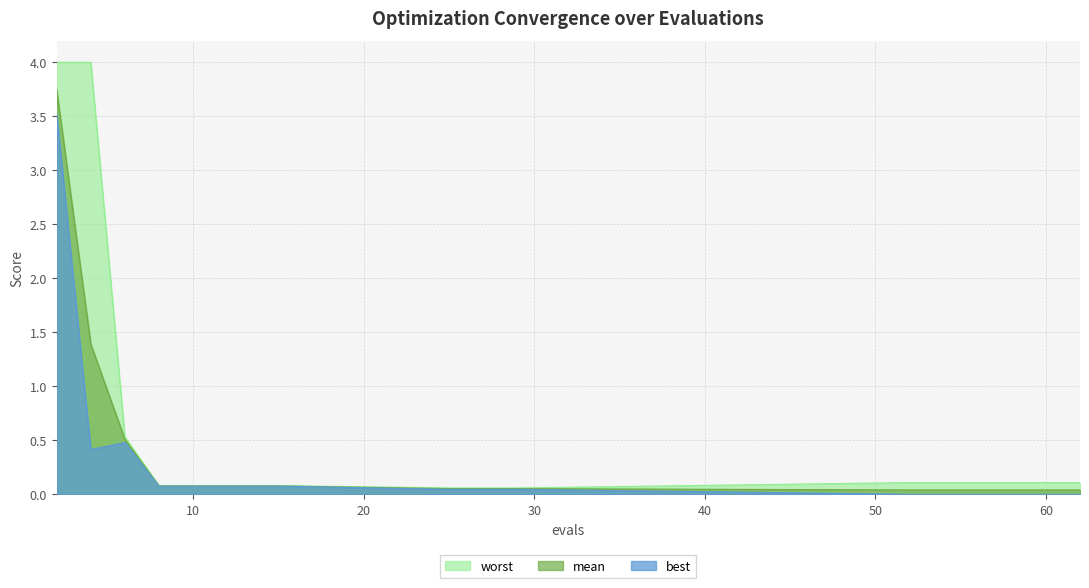

Read the worst value at 62.

0.1